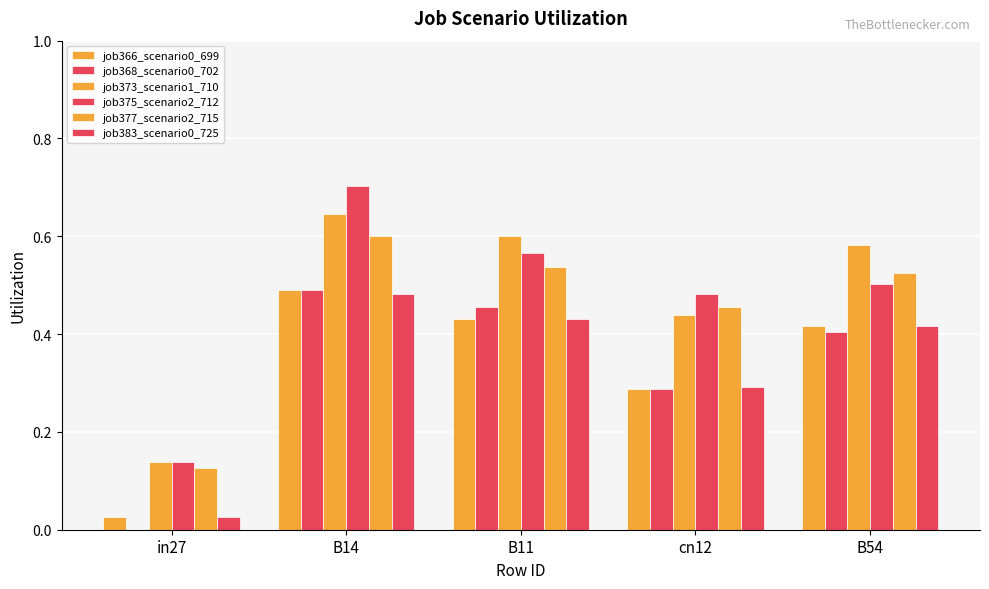

Are the bars grouped side by side (vs. stacked)?

Yes